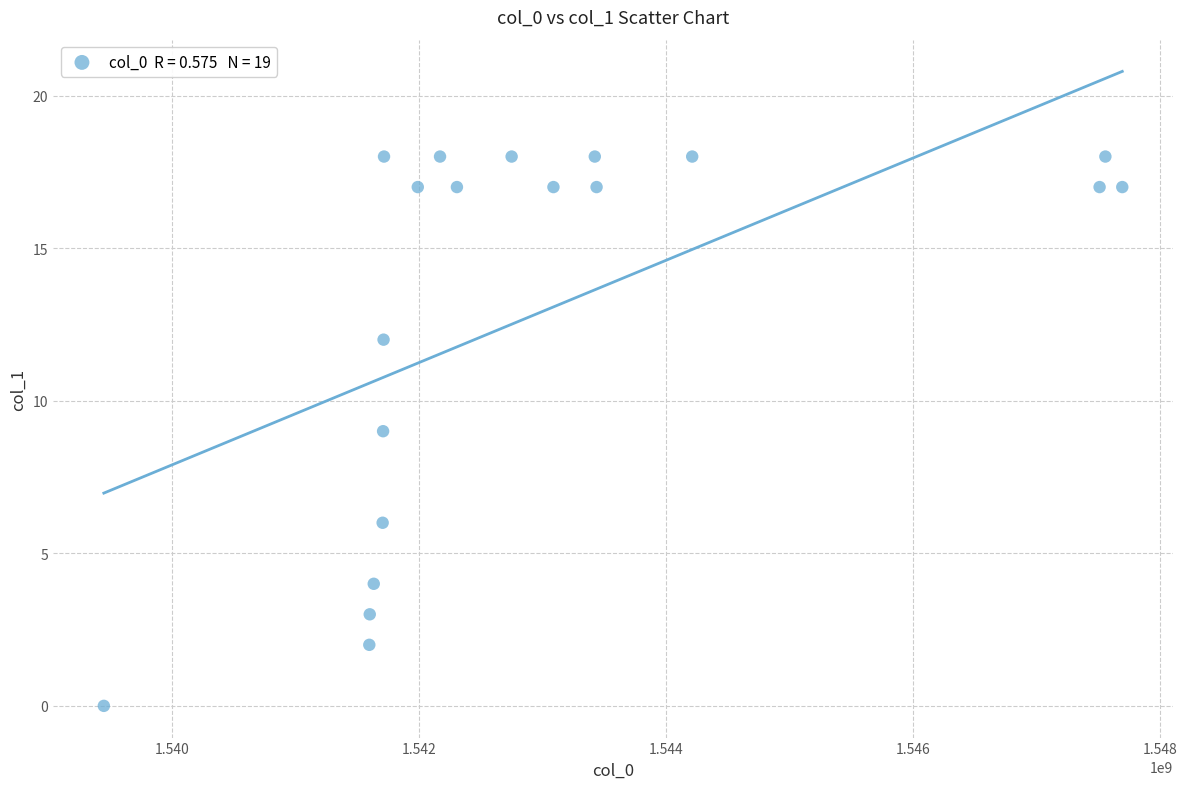

What is the range of Y values (max minus min)?

18